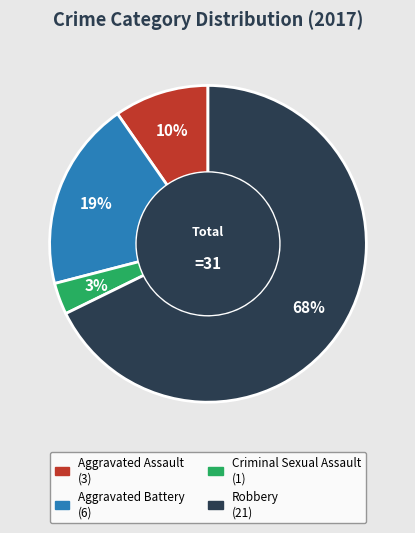

Count the number of slices in the pie.

4